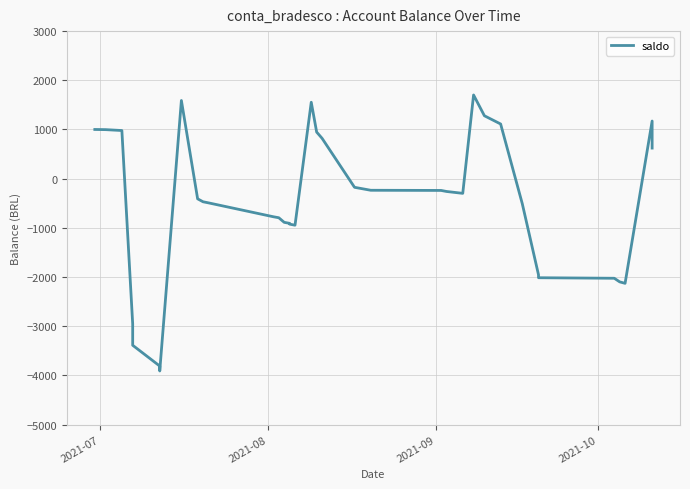

How many lines are shown in the chart?

1